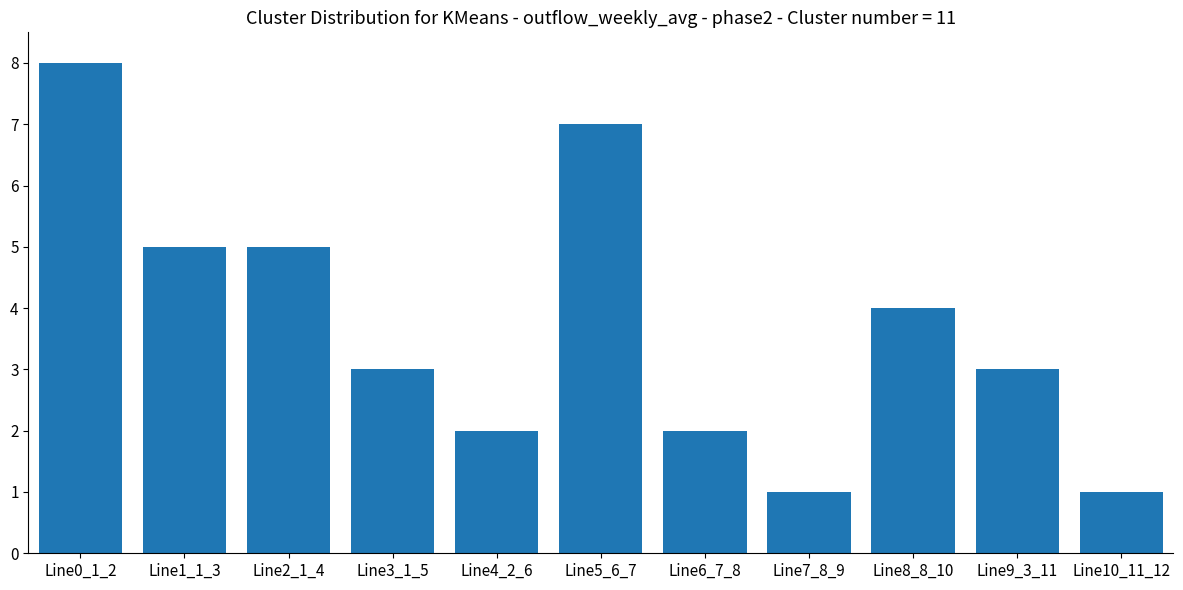

Are the bars grouped side by side (vs. stacked)?

No